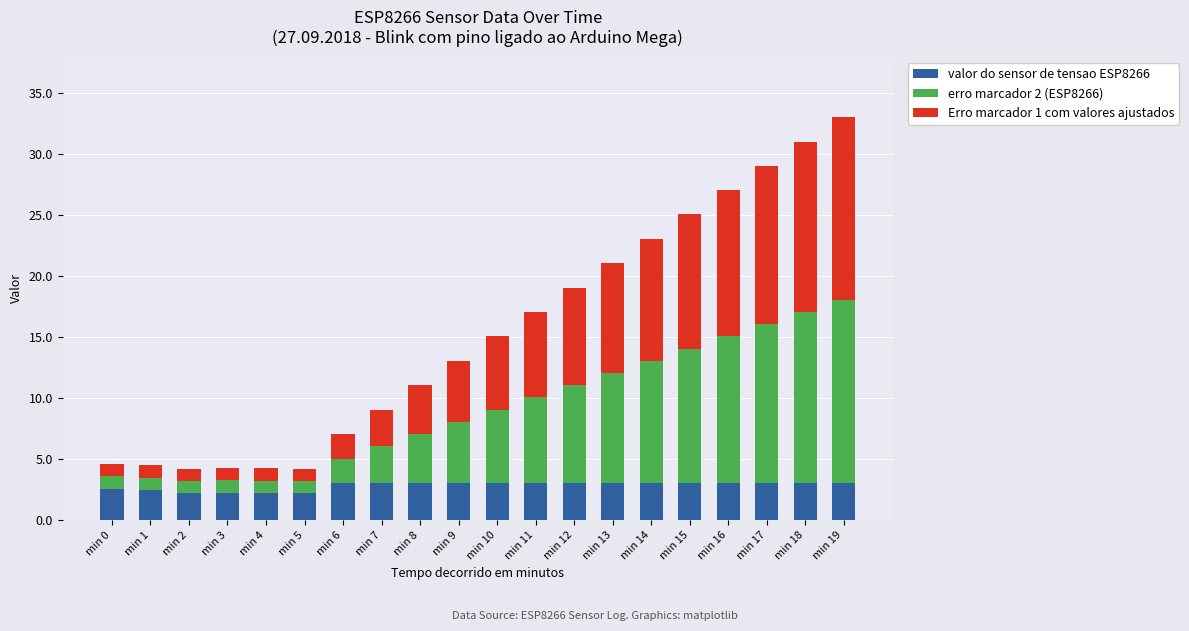

Is it true that valor do sensor de tensao ESP8266 equals 2.2 at min 5?

True